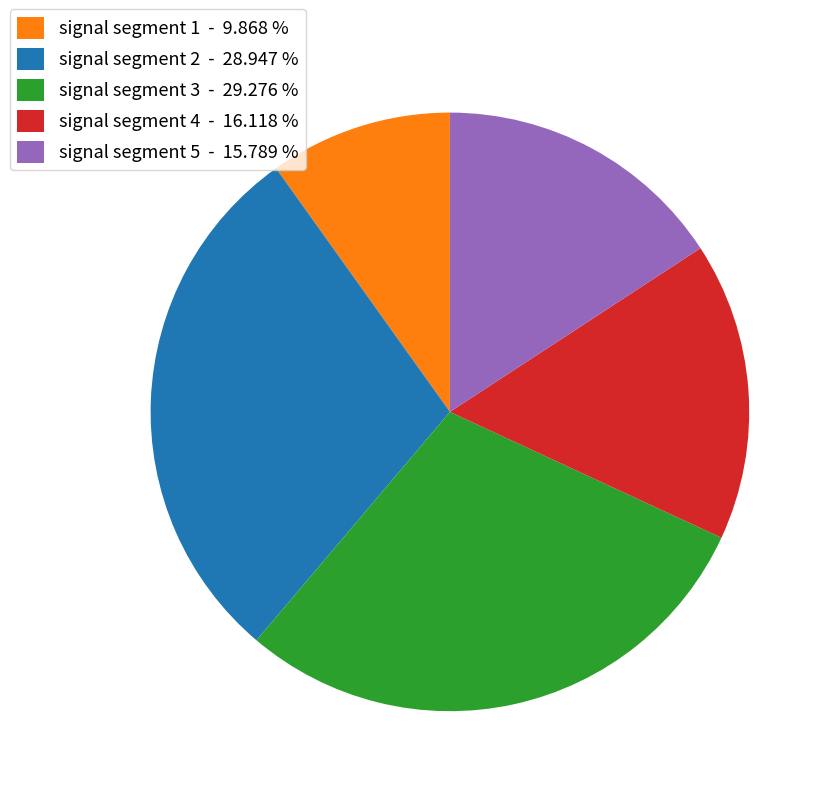

Is signal segment 4 - 16.118 % the majority of the pie?

No